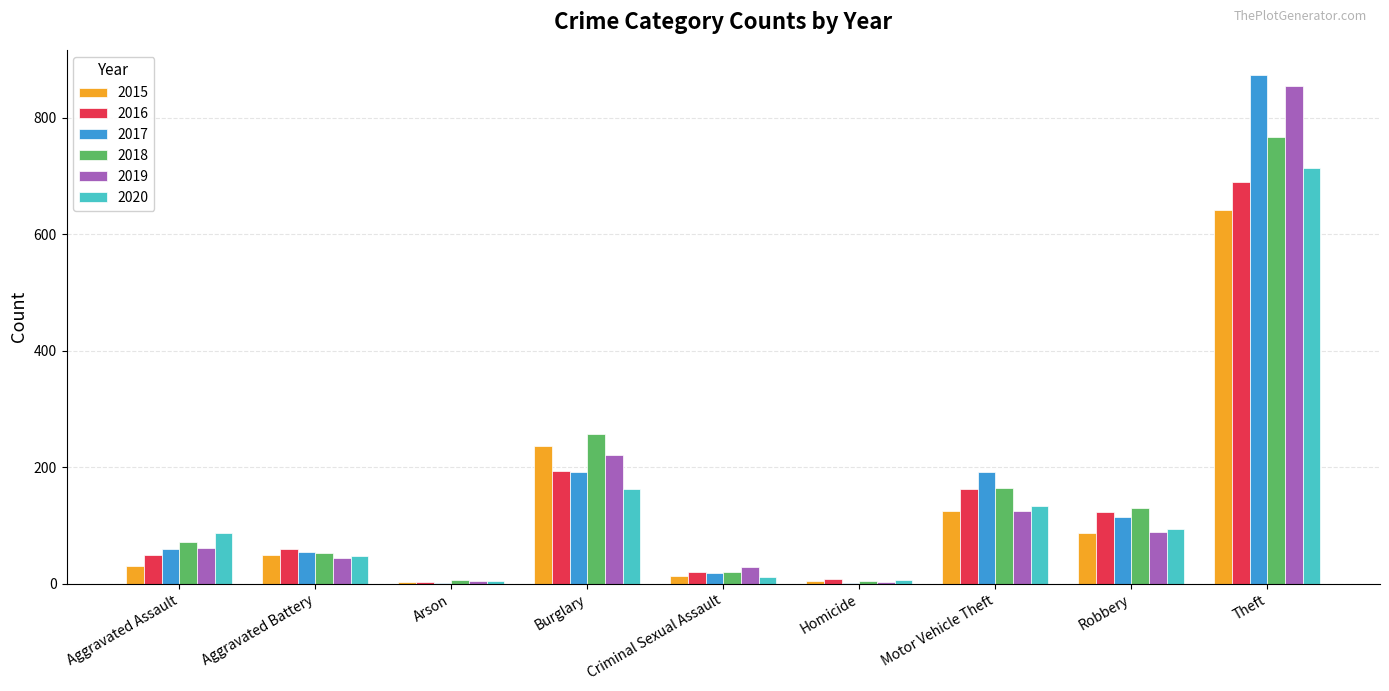

The 2015 series shows 125 at Motor Vehicle Theft. True or false?

True